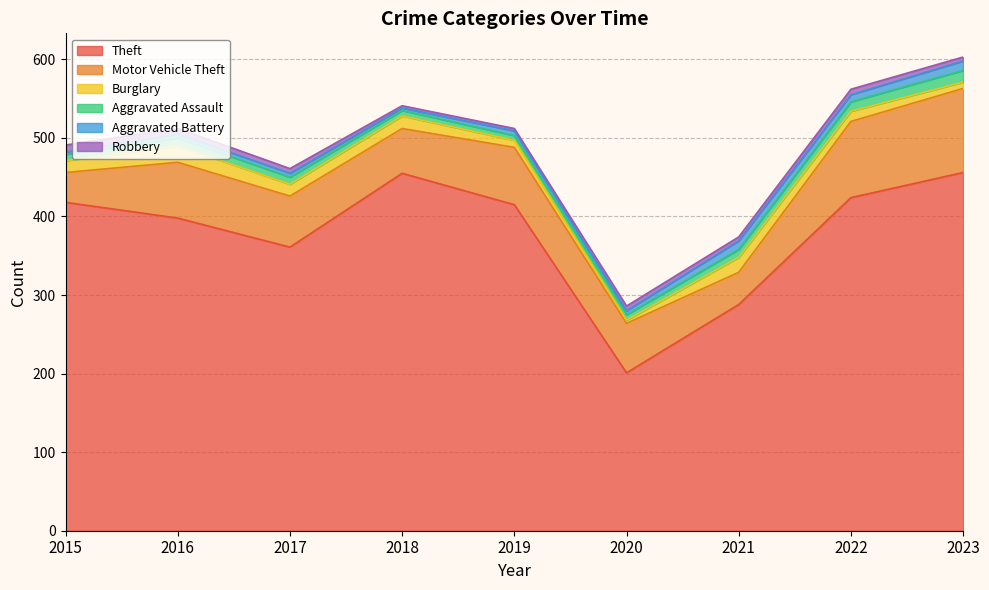

The value of Burglary at 2018 is 22. True or false?

False